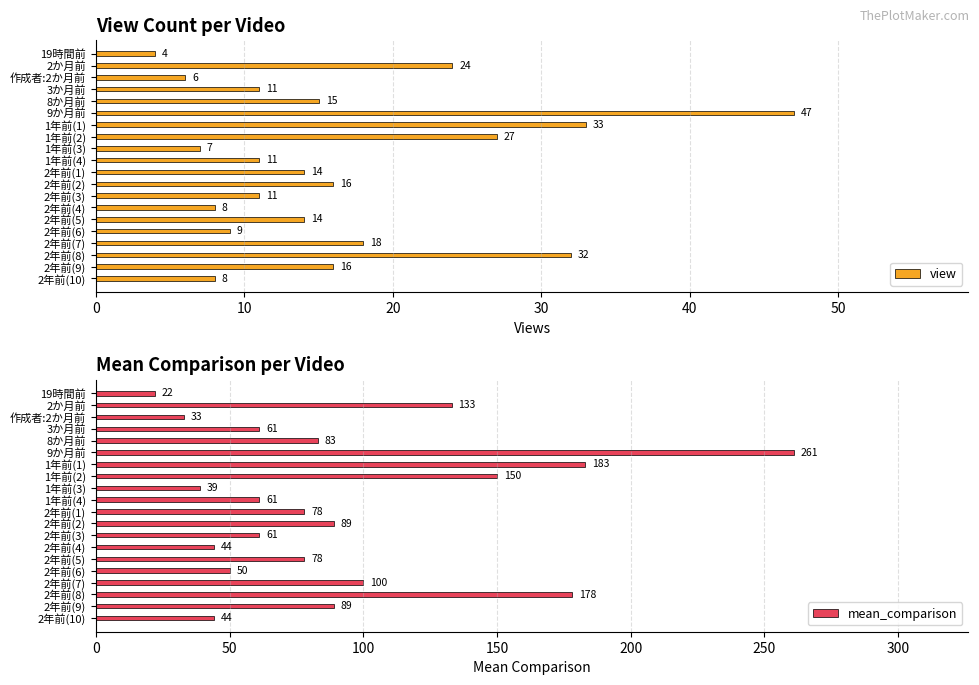

How many bars are there in each group?

2